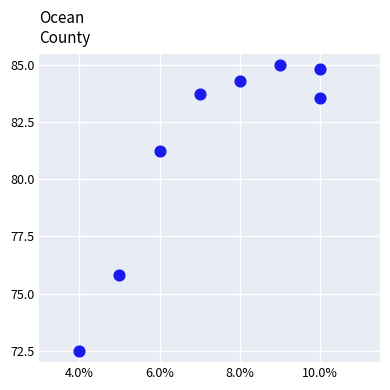

What Y value in the scatter plot is closest to 78?

75.8